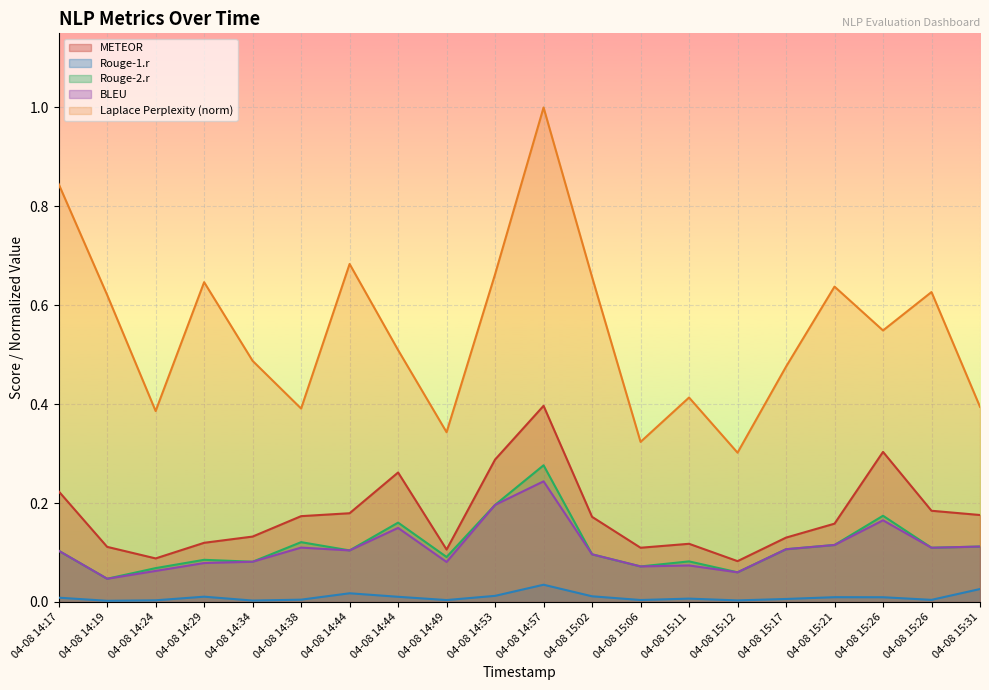

Count the Laplace Perplexity values in the range 0 to 1.

20